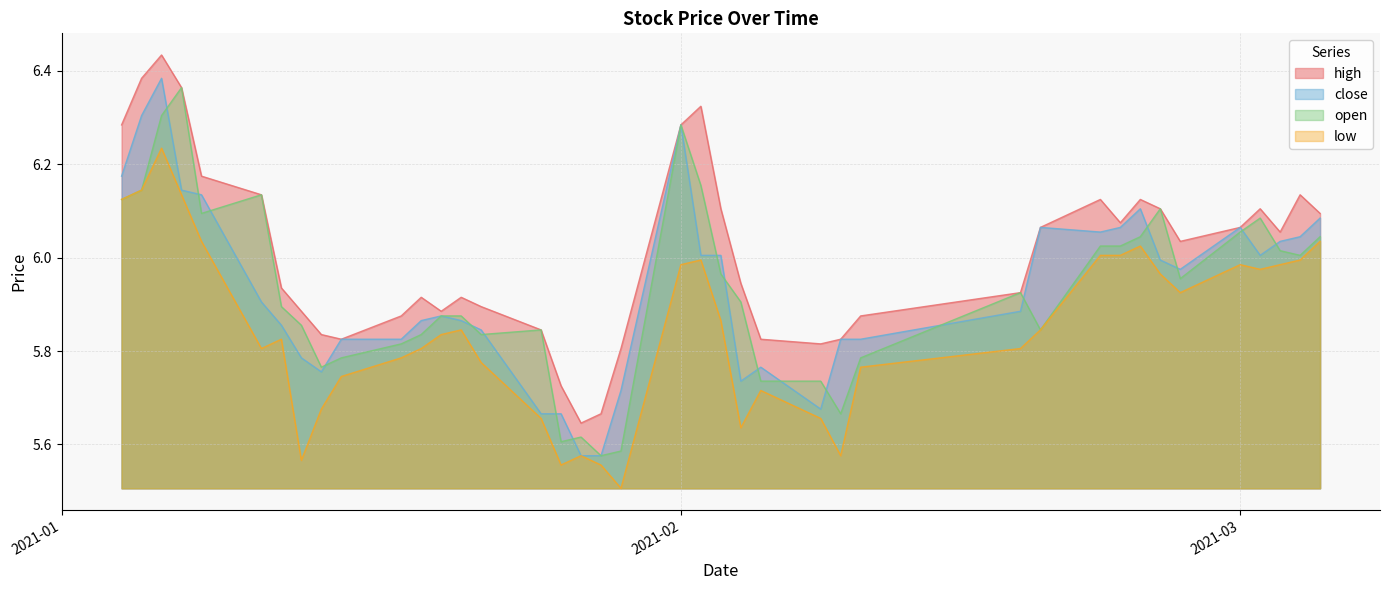

At how many categories does at least one series exceed 6?

20